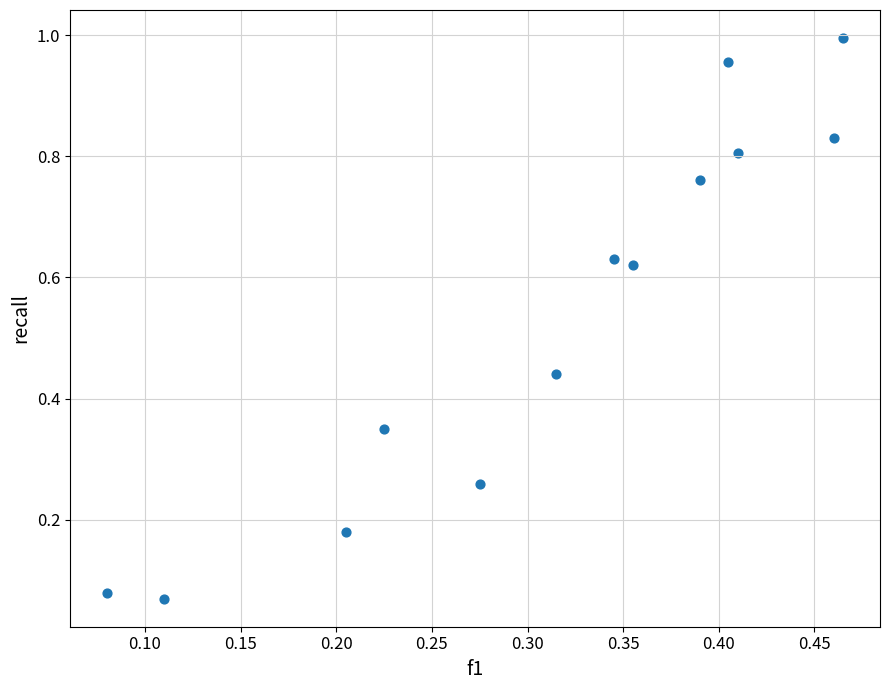

What is the range of Y values (max minus min)?

0.9